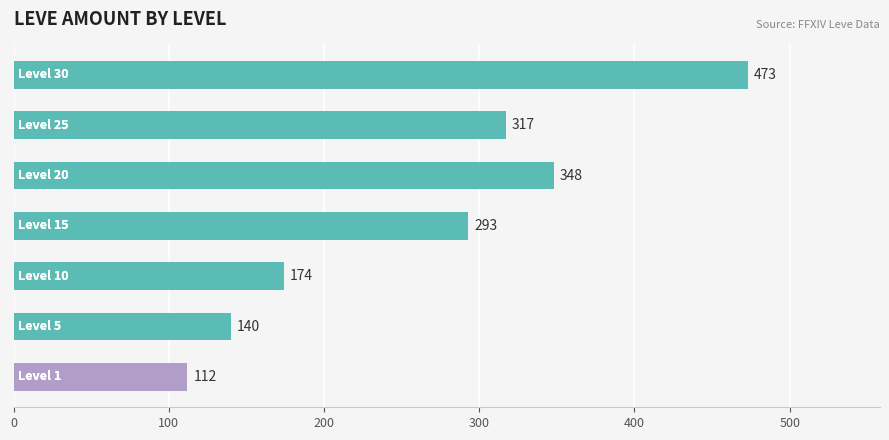

Reading bottom to top, extract all data points from this chart.

112	140	174	293	348	317	473